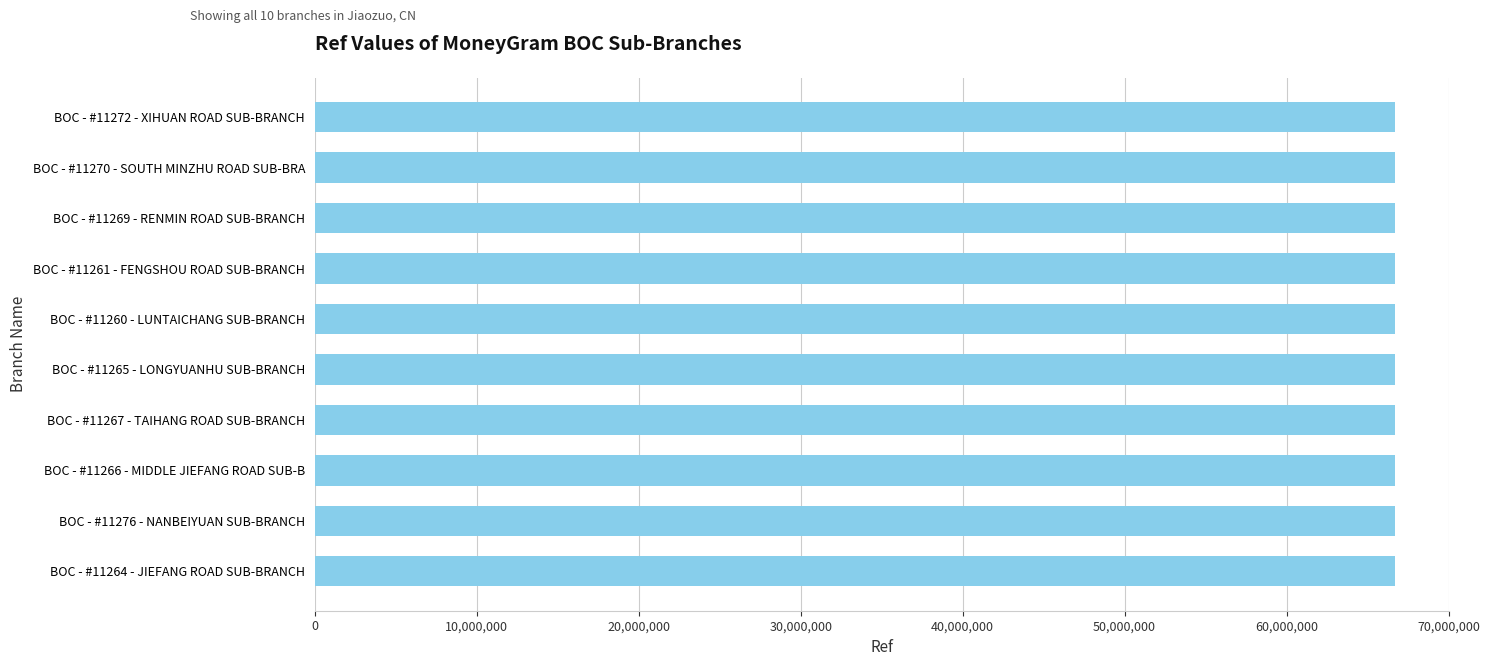

Approximately how many times larger is the value at BOC - #11264 - JIEFANG ROAD SUB-BRANCH compared to BOC - #11265 - LONGYUANHU SUB-BRANCH?

1.0